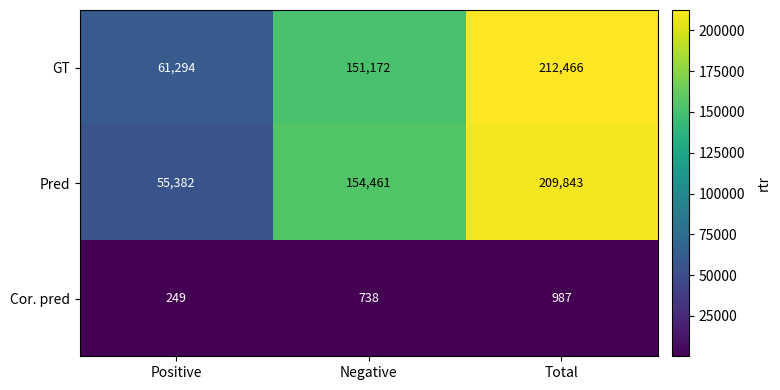

What is the approximate value of Cor. pred at Total, to the nearest 10?

990